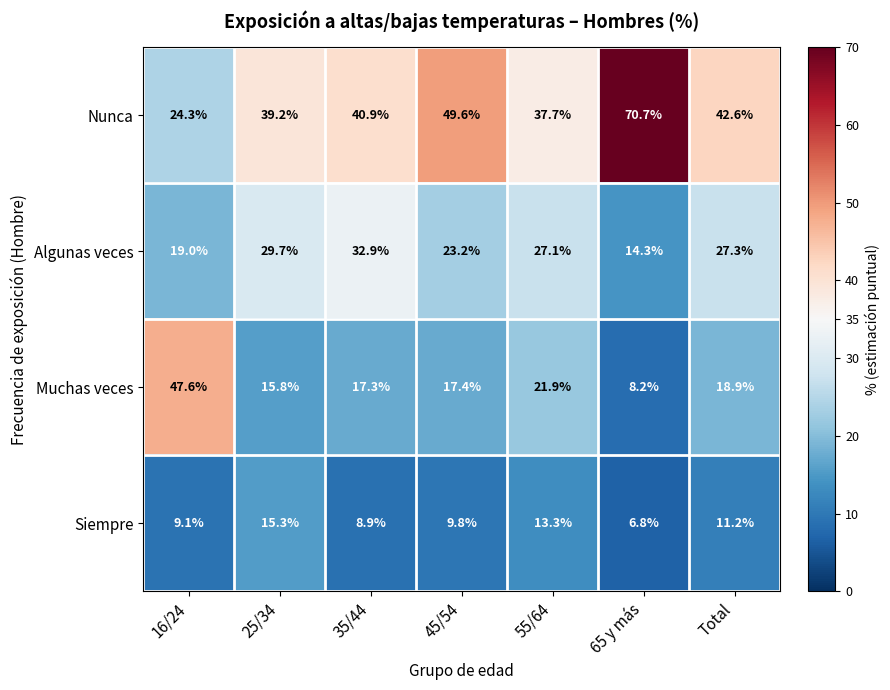

Which series has the widest spread of values?

Nunca